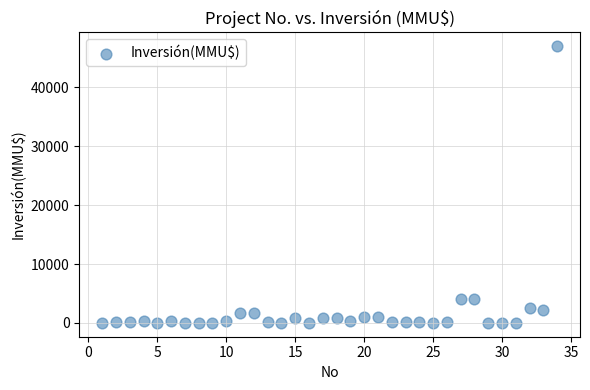

What is the range of Y values (max minus min)?

47000